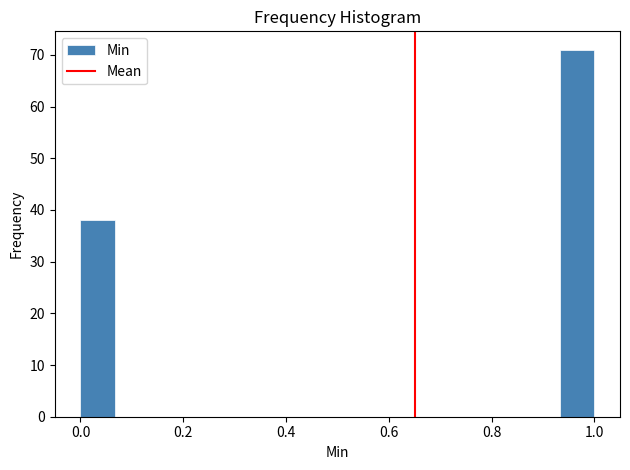

Around what value on the x-axis is the tallest bar? Give the approximate position of its centre, as read against the axis.

0.96